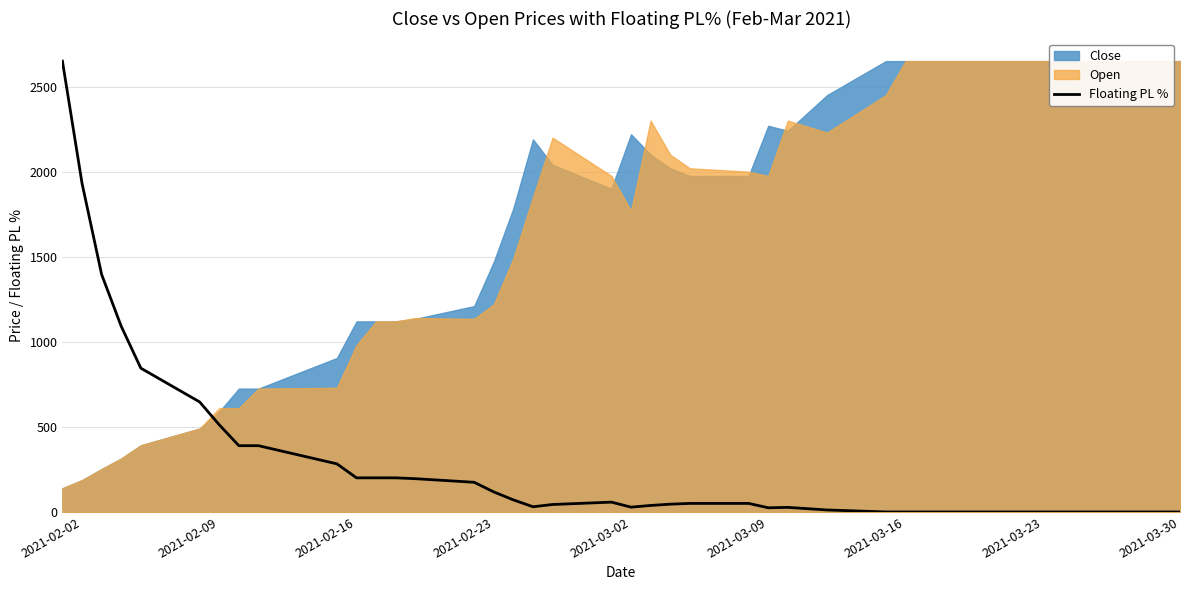

How many lines are shown in the chart?

1